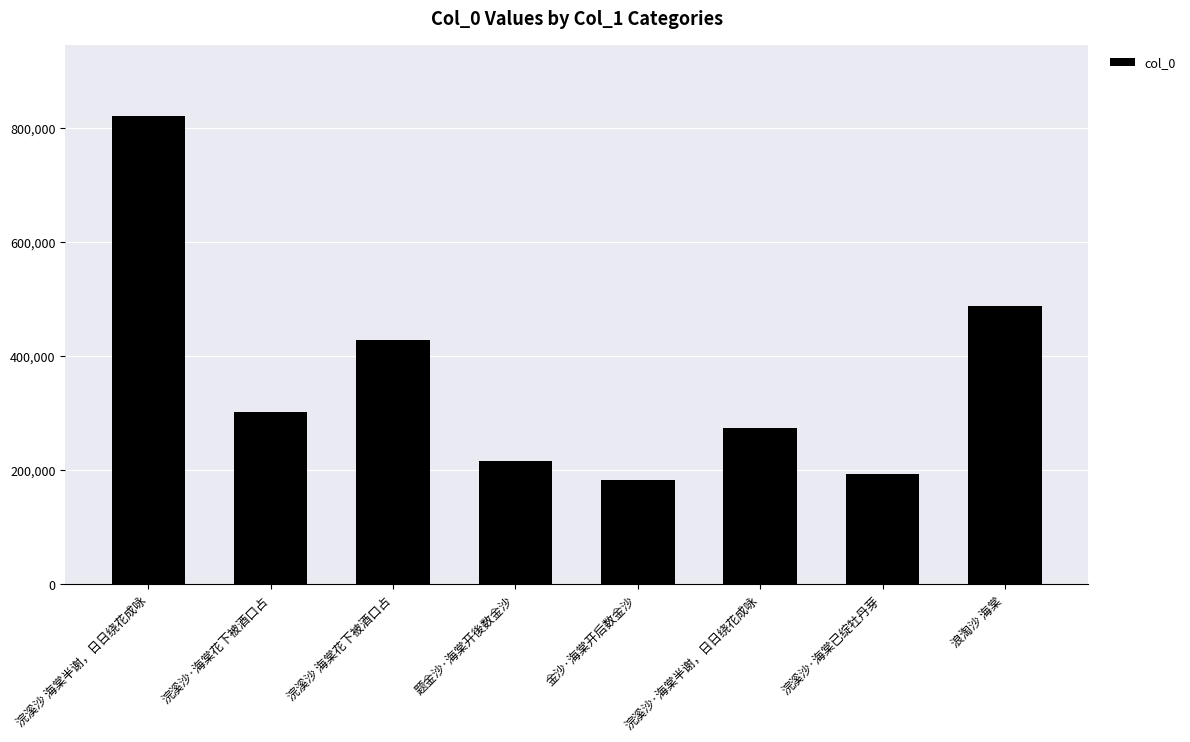

Does the chart contain stacked bars?

No